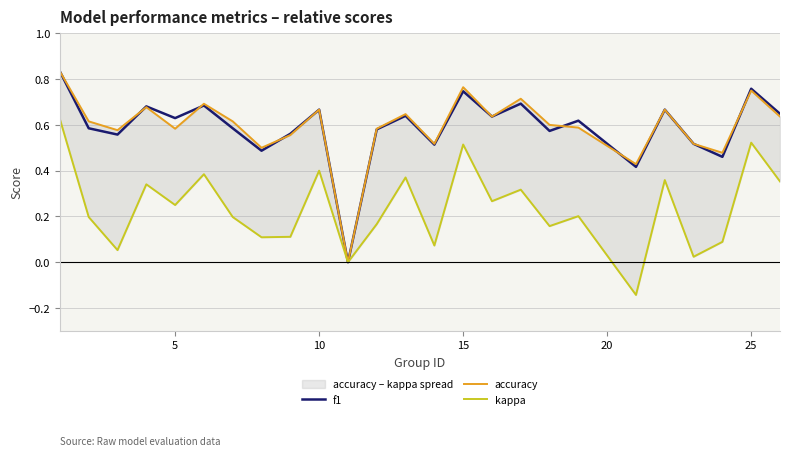

What is the difference between the maximum and second lowest values in the accuracy series?

0.4